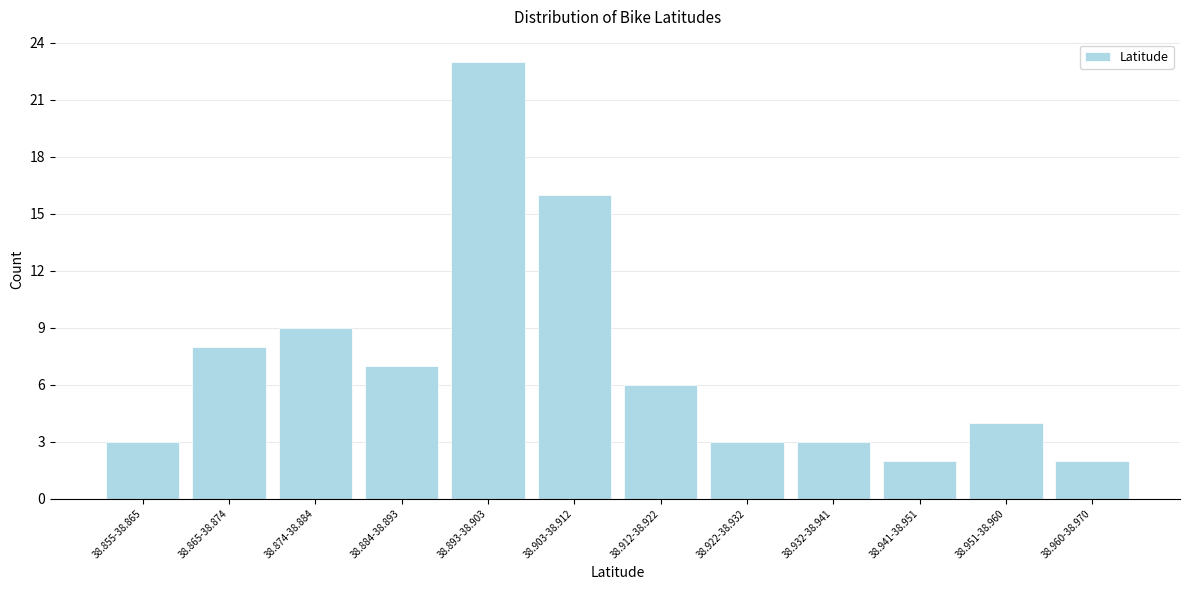

Reading left to right, what are all the values shown in this chart?

3	8	9	7	23	16	6	3	3	2	4	2